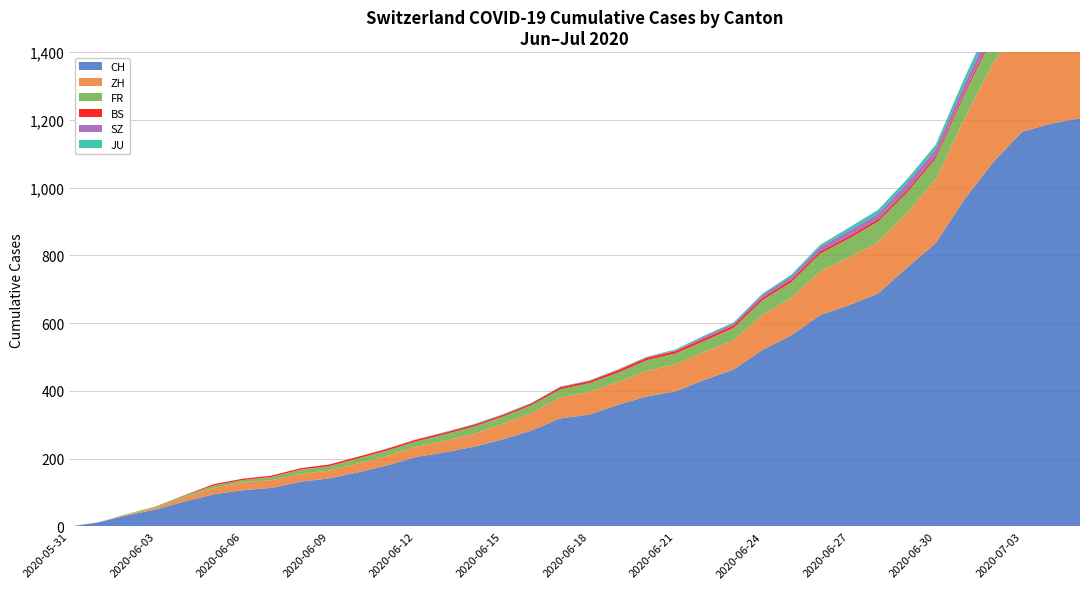

Reading left to right, transcribe all the data shown in this chart.

CH: 0	12	33	50	74	95	107	114	132	142	160	180	205	219	235	257	283	319	330	359	384	399	433	463	521	564	624	653	687	763	836	966	1076	1165	1189	1205
ZH: 0	0	2	5	13	19	23	23	23	23	26	28	30	33	38	45	52	62	67	68	75	80	83	87	103	110	129	141	152	161	189	237	294	317	330	338
FR: 0	0	2	3	5	7	7	9	13	13	15	16	16	20	22	22	23	24	26	27	32	32	32	36	44	47	52	56	61	61	61	72	79	84	0	0
BS: 0	0	0	1	1	4	4	4	4	5	5	5	5	5	5	5	5	6	6	7	7	7	7	7	7	7	7	7	7	7	7	7	8	10	11	12
SZ: 0	0	0	0	0	0	0	0	0	0	0	1	1	1	1	1	1	1	1	2	2	2	6	6	9	10	13	16	16	21	21	25	29	32	35	0
JU: 0	0	0	0	0	0	0	0	0	0	0	0	0	1	1	1	1	1	1	1	1	3	3	3	3	5	6	9	11	11	12	17	22	30	33	0